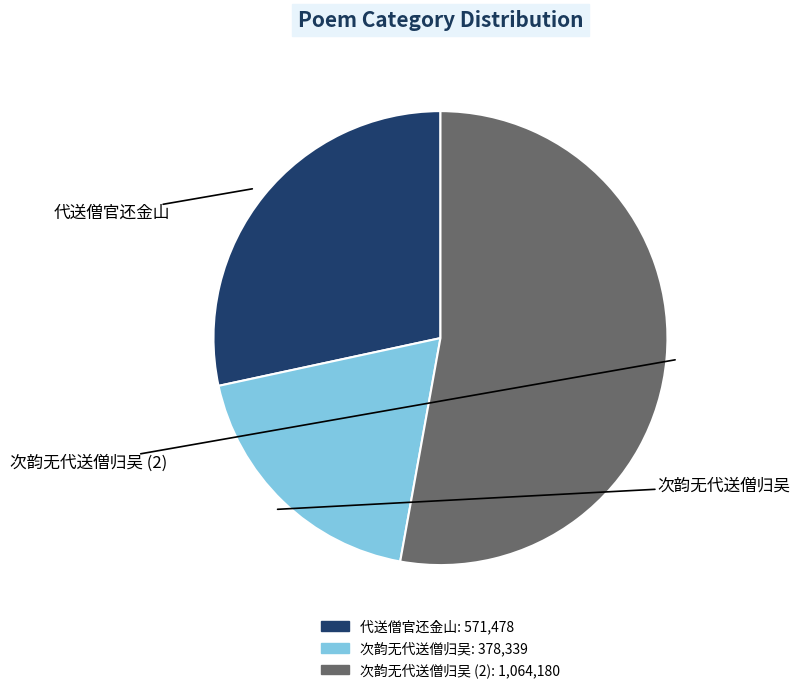

Is there a majority slice in this chart?

Yes